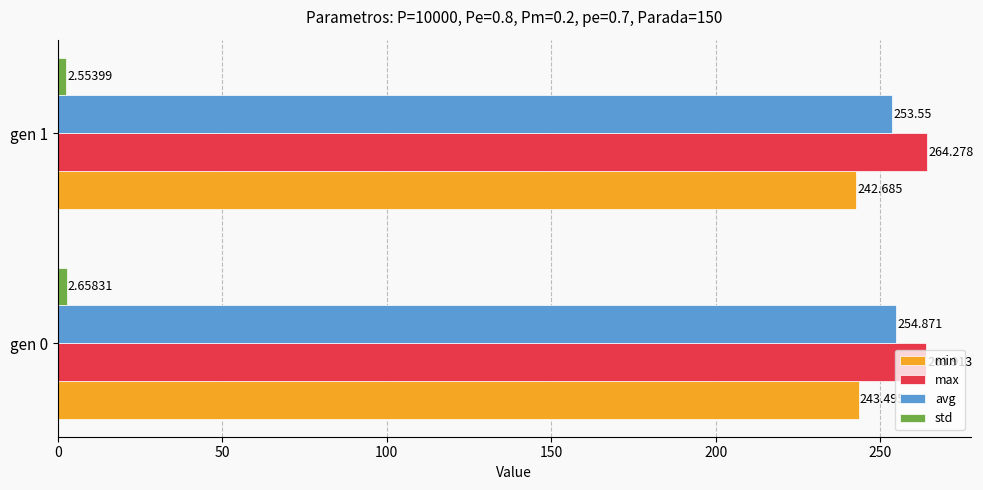

At which label is min closest to 243?

gen 1